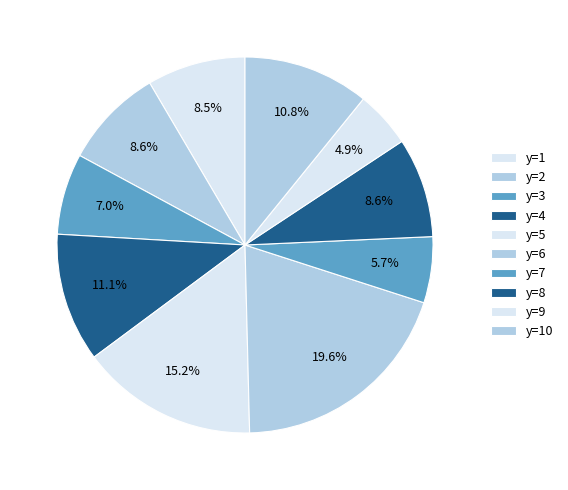

Count the number of slices in the pie.

10